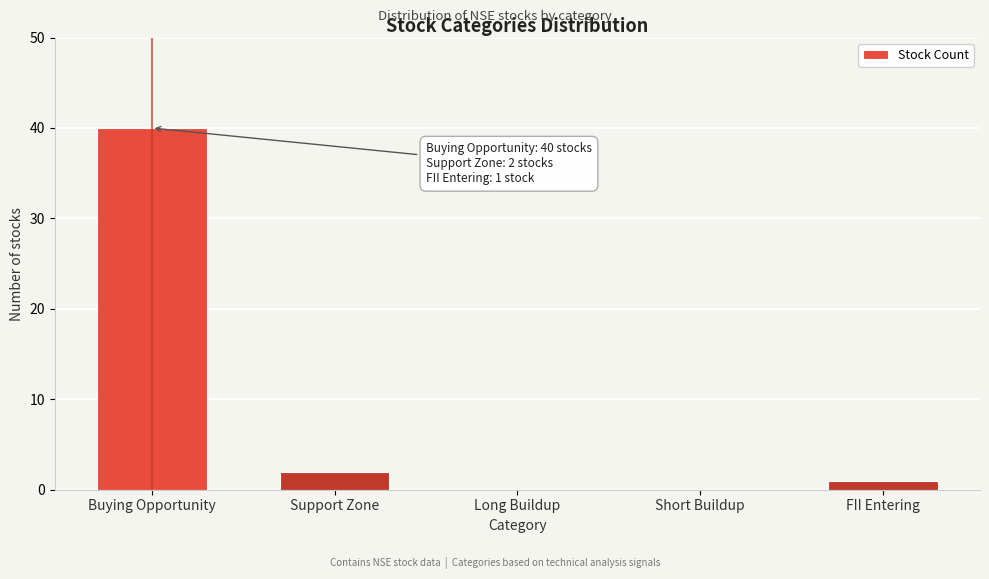

Reading left to right, what are all the values shown in this chart?

Buying Opportunity=40	Support Zone=2	Long Buildup=0	Short Buildup=0	FII Entering=1